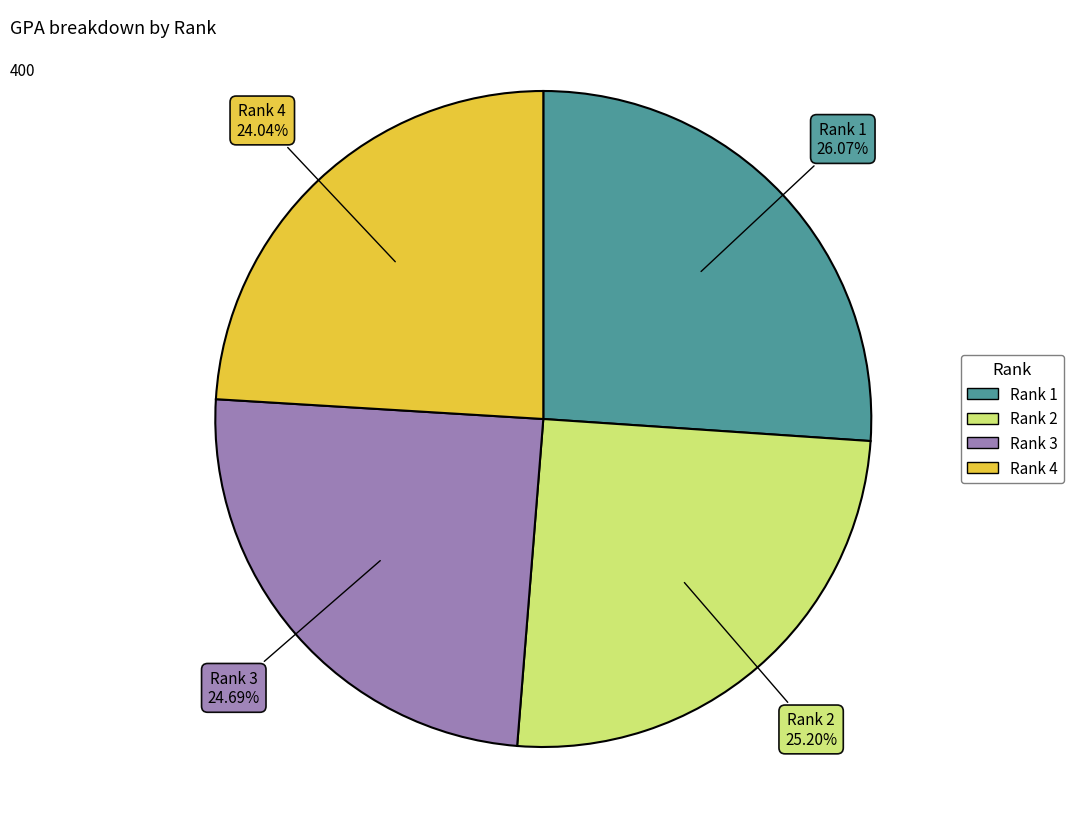

Rank the categories by value from lowest to highest.

Rank 4, Rank 3, Rank 2, Rank 1